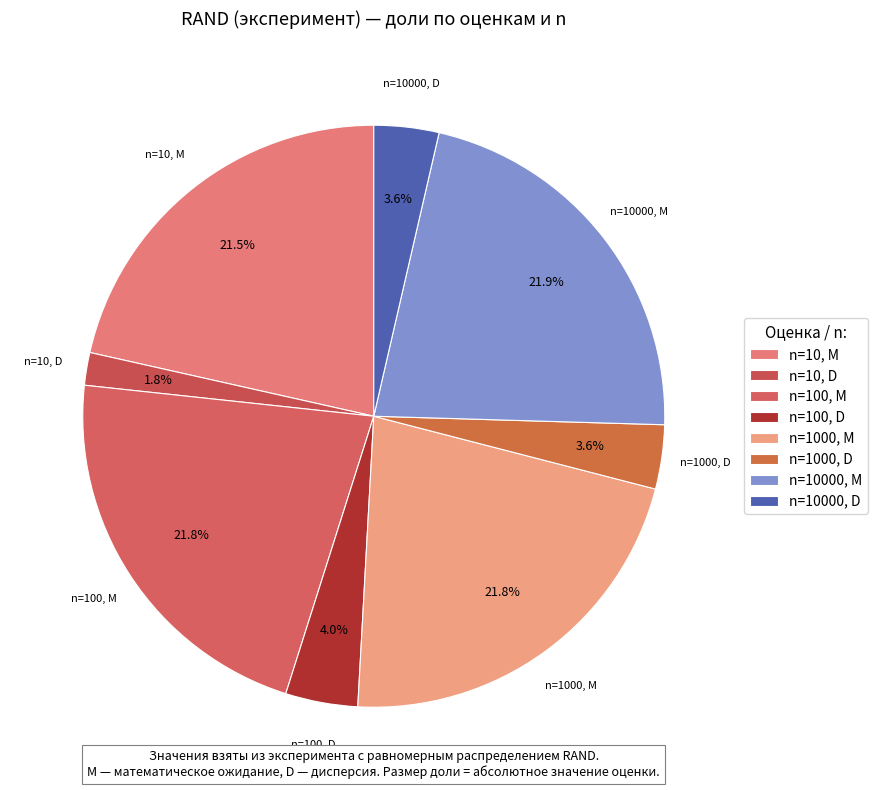

Count the number of slices in the pie.

8